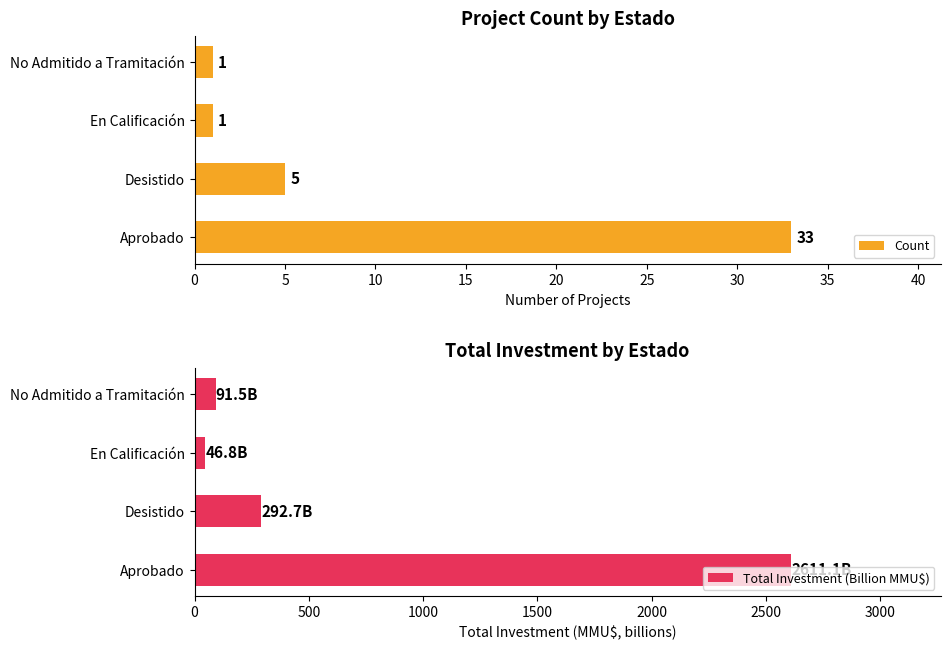

What is the approximate value of Total Investment (Billion MMU$) at Desistido?

292.7